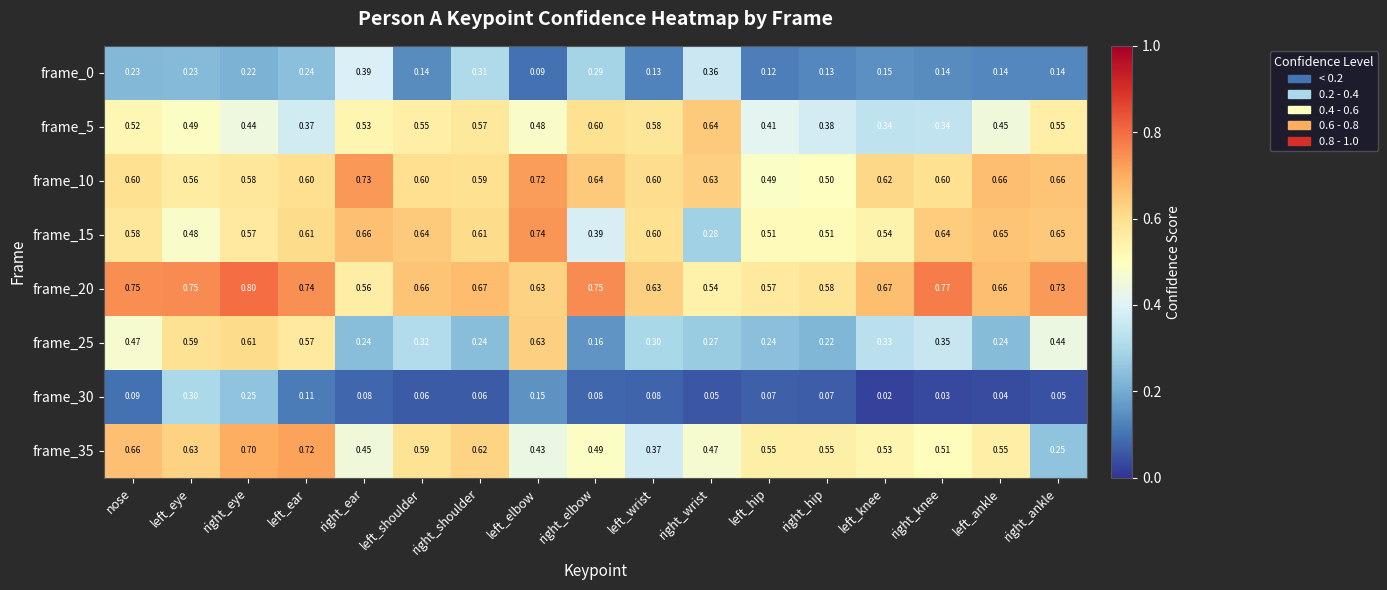

Where is frame_20 nearest to the value 0?

right_wrist